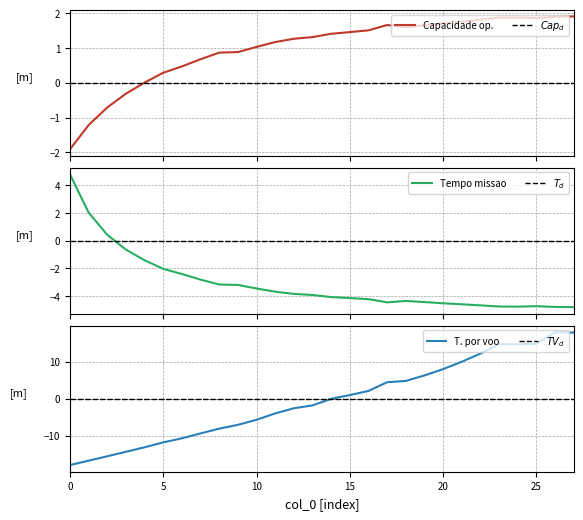

At which category is the sum across all series the highest?

26